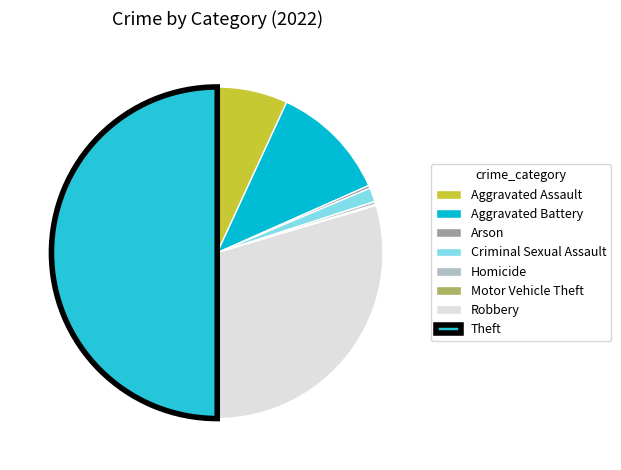

To the nearest percent, what percentage of the pie is Criminal Sexual Assault?

1%